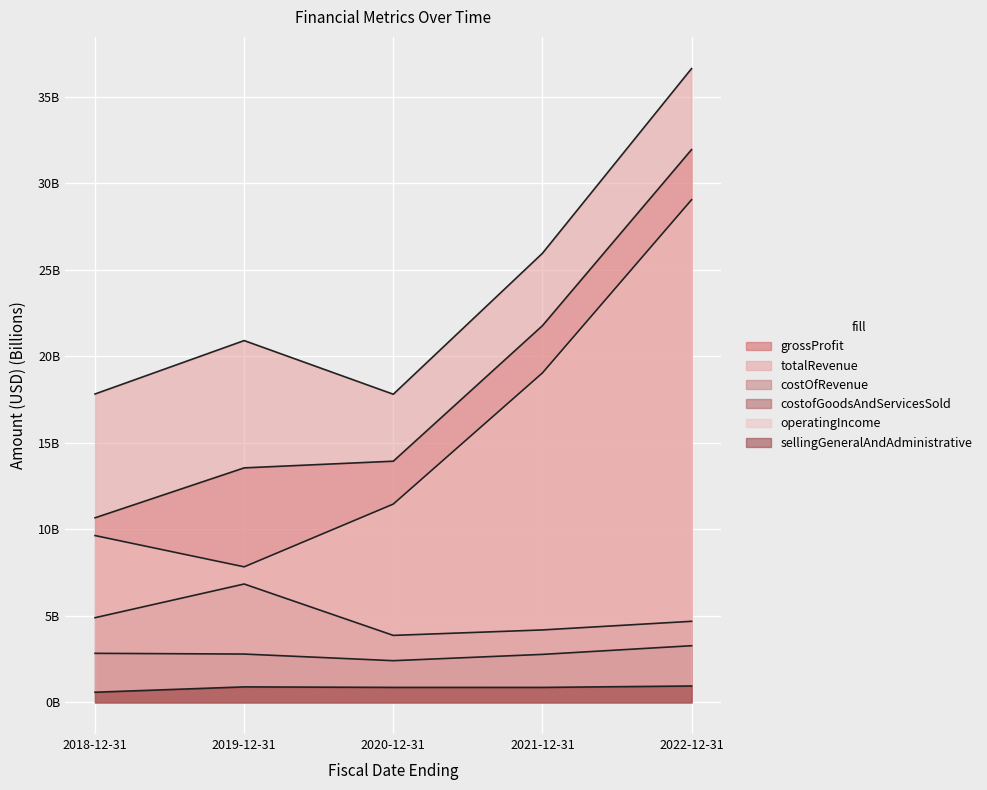

What are all the series names shown in the legend?

grossProfit, totalRevenue, costOfRevenue, costofGoodsAndServicesSold, operatingIncome, sellingGeneralAndAdministrative